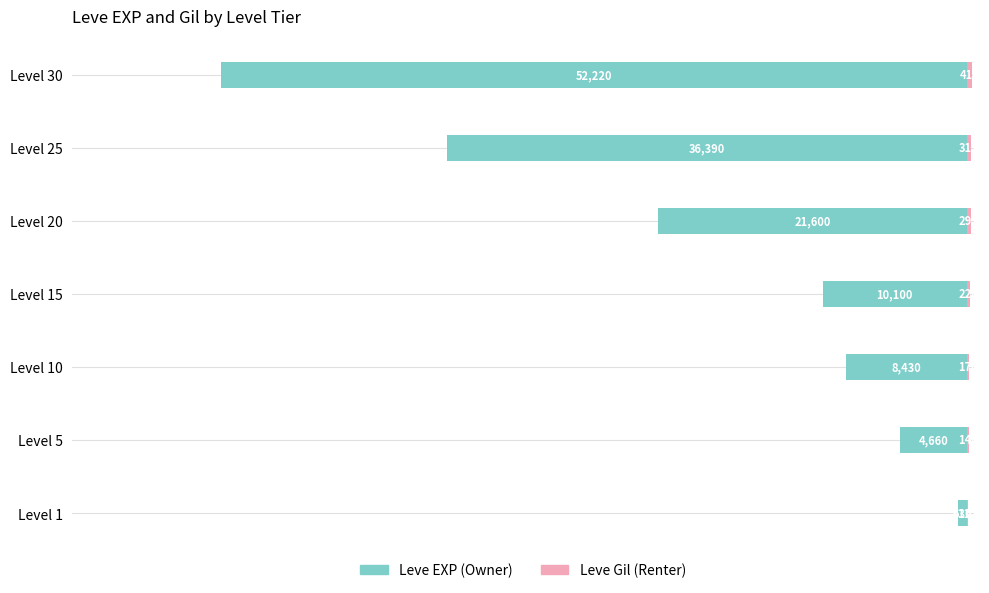

What is the total value across all series at Level 10?

-8260